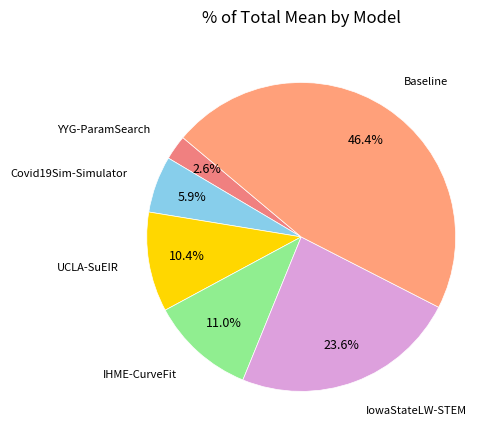

Is it true that IHME-CurveFit is 11% of the pie?

True